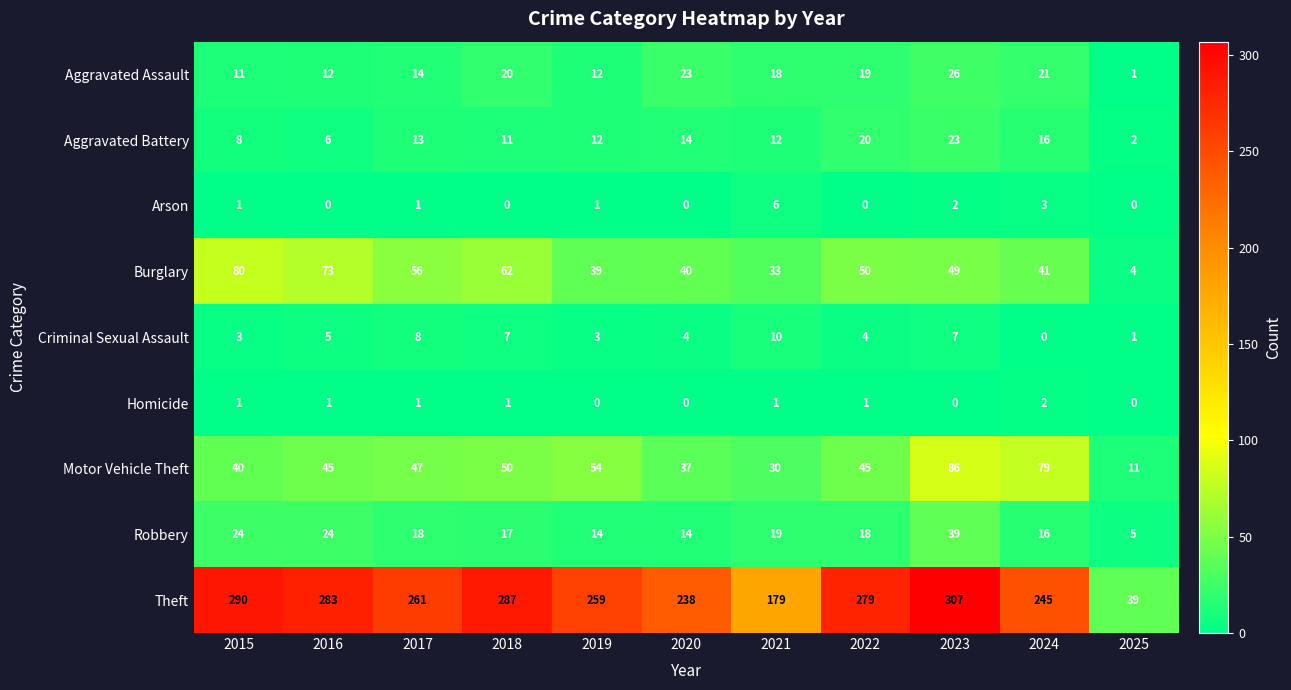

What is the difference between the highest and lowest values at 2018?

287